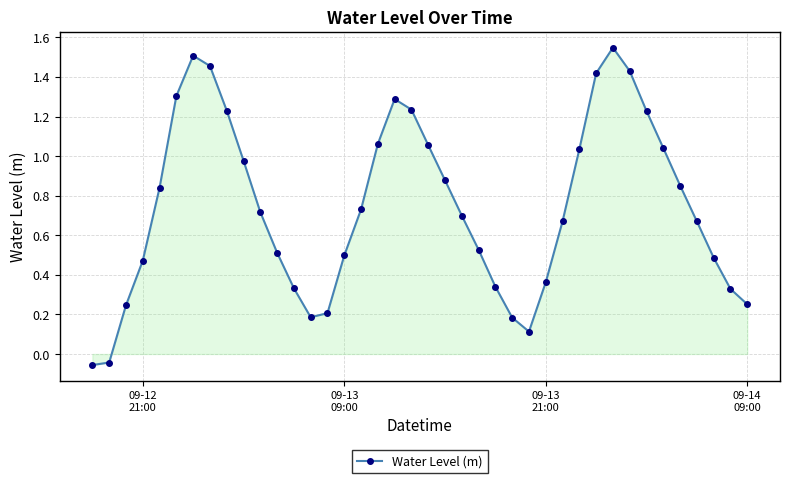

What is the difference between the maximum and second lowest values?

1.6